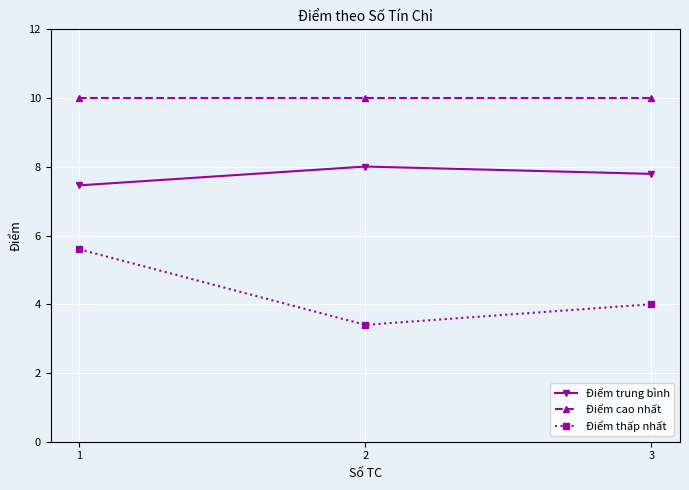

What is the value of the Điểm trung bình point at the 3rd from the left?

7.8